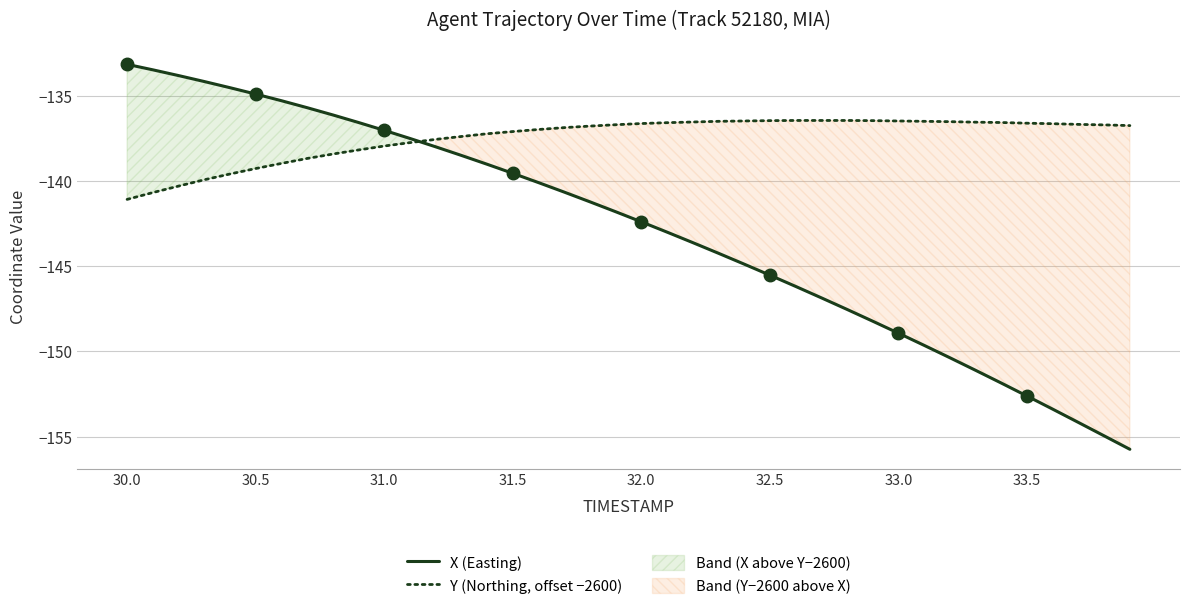

How many lines are shown in the chart?

2